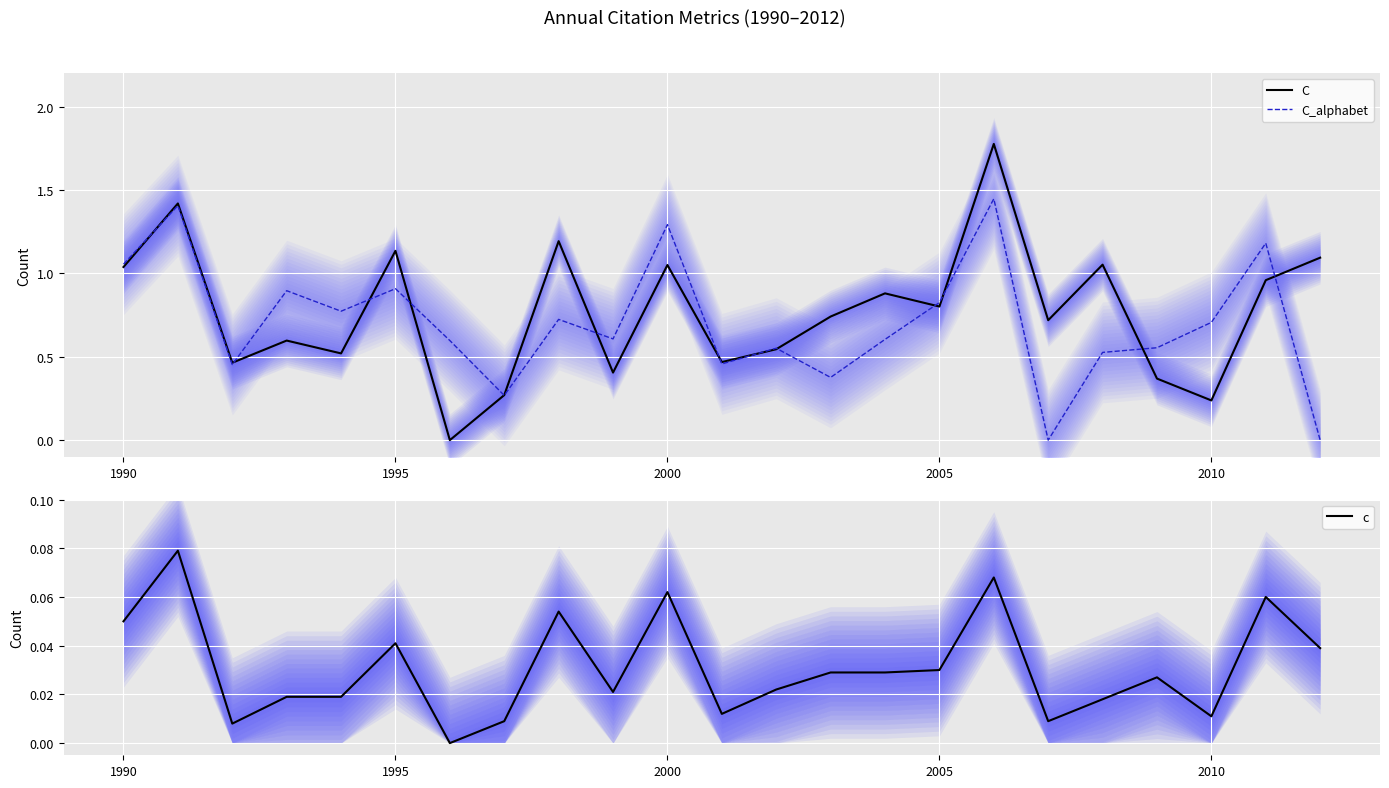

What position from the left is 2005?

16